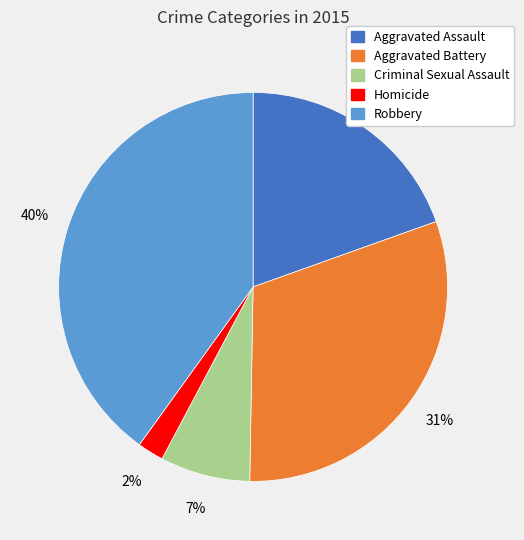

Is it true that Homicide is 2% of the pie?

True